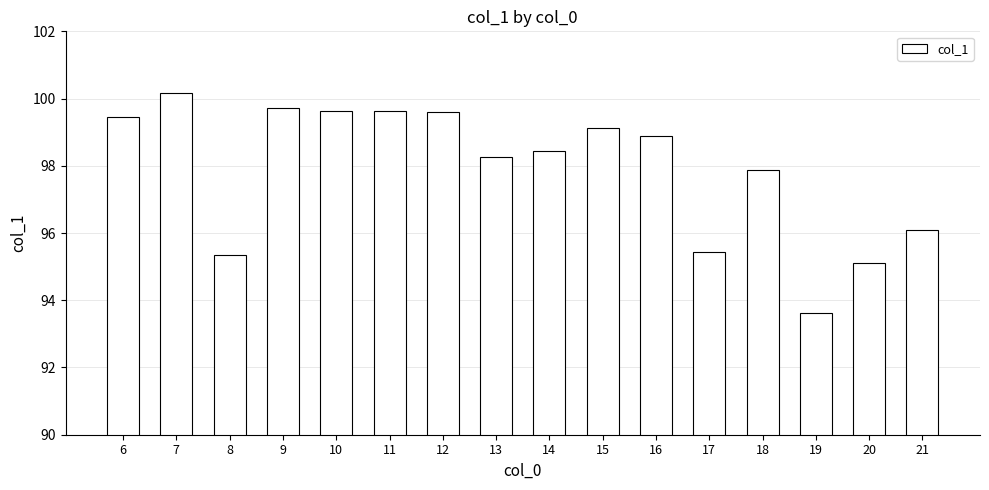

Which has a higher value, 8 or 16?

16